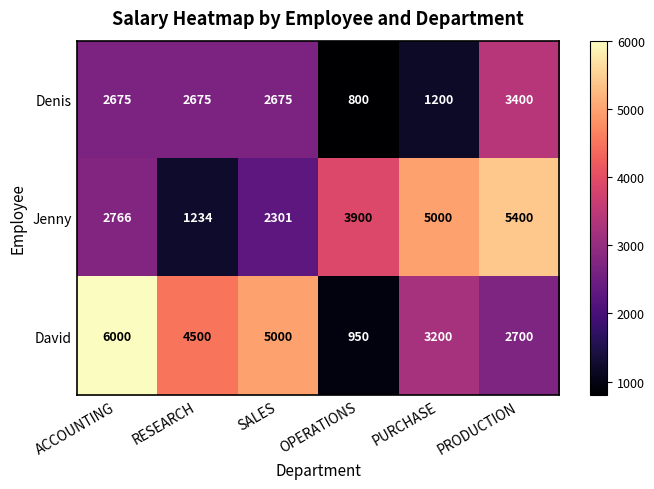

What is the spread (max minus min) of values at ACCOUNTING?

3325